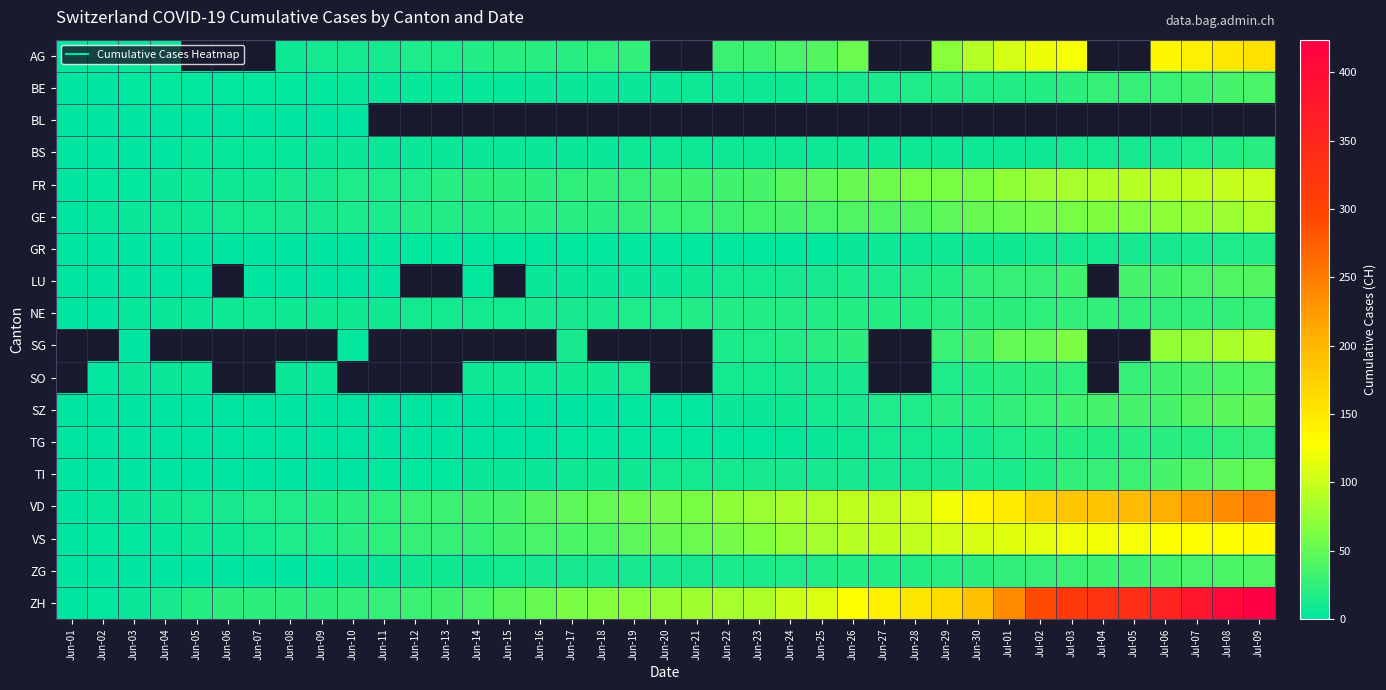

The GE series shows 5.4 at Jun-11. True or false?

False